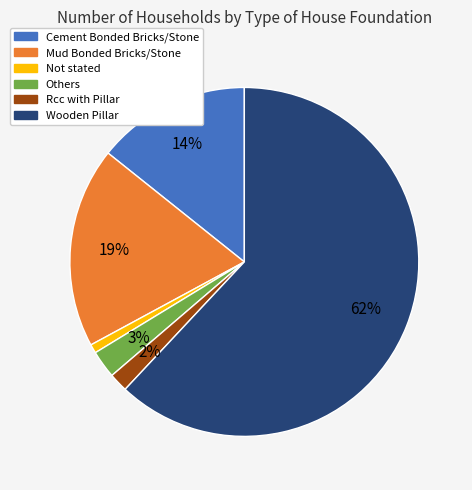

Which category accounts for the majority?

Wooden Pillar